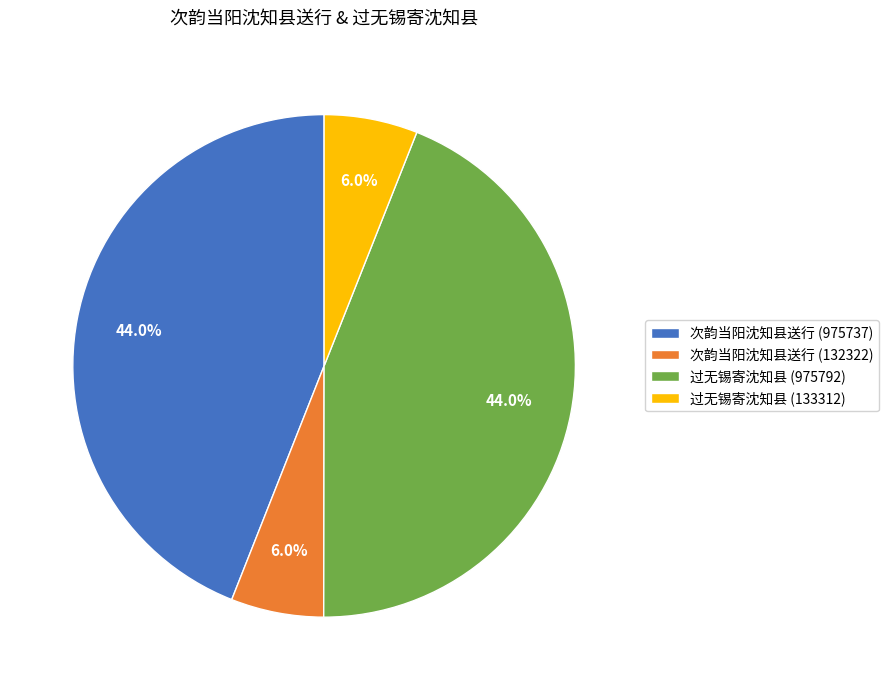

Does 过无锡寄沈知县 (133312) account for over 50% of the chart?

No